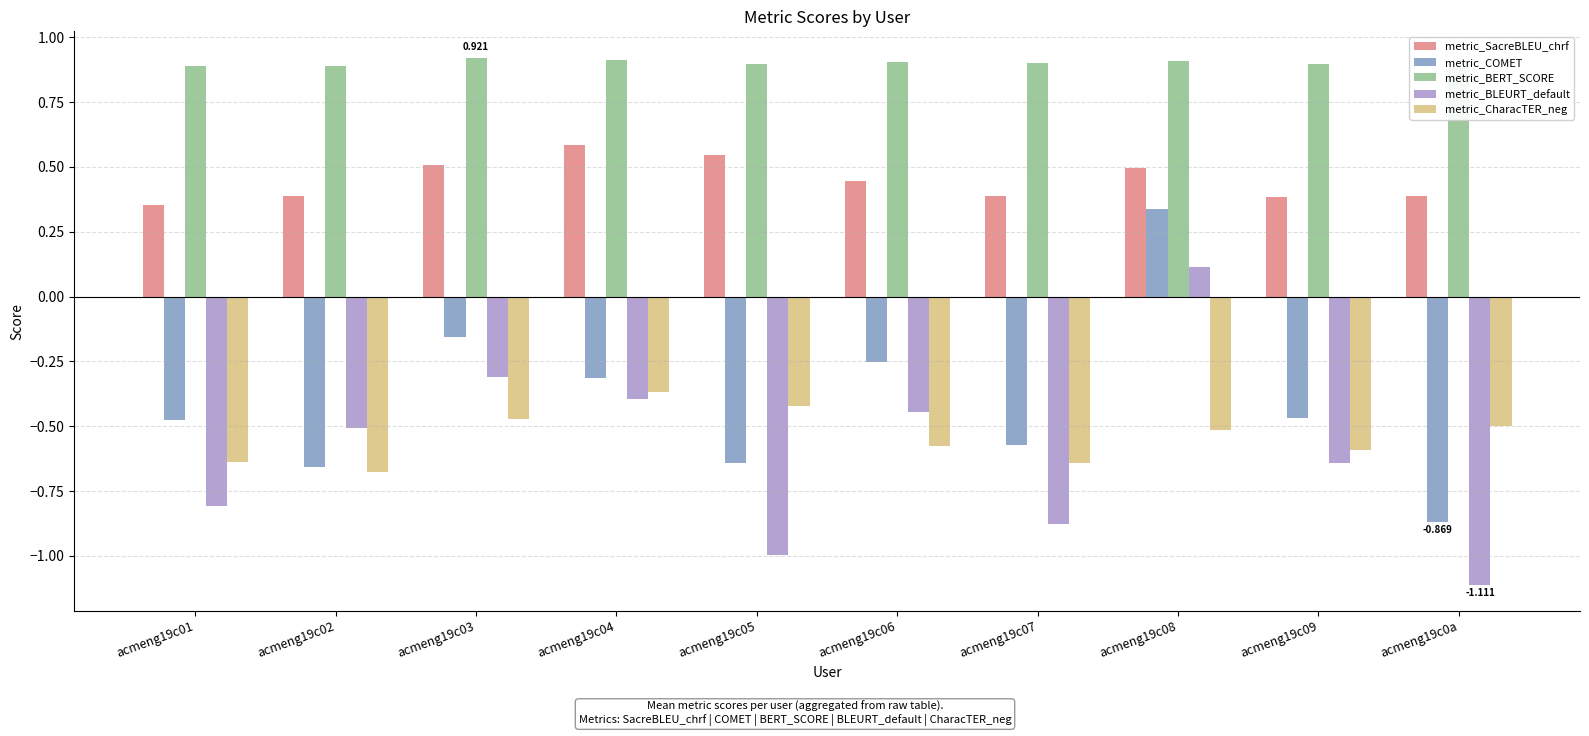

What are all the series names shown in the legend?

metric_SacreBLEU_chrf, metric_COMET, metric_BERT_SCORE, metric_BLEURT_default, metric_CharacTER_neg